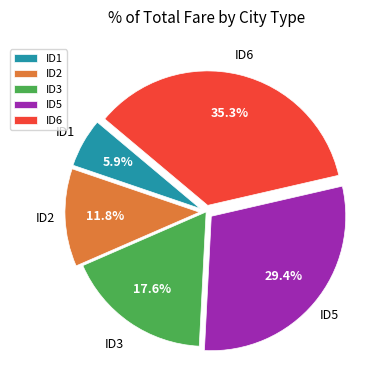

Count the number of slices in the pie.

5